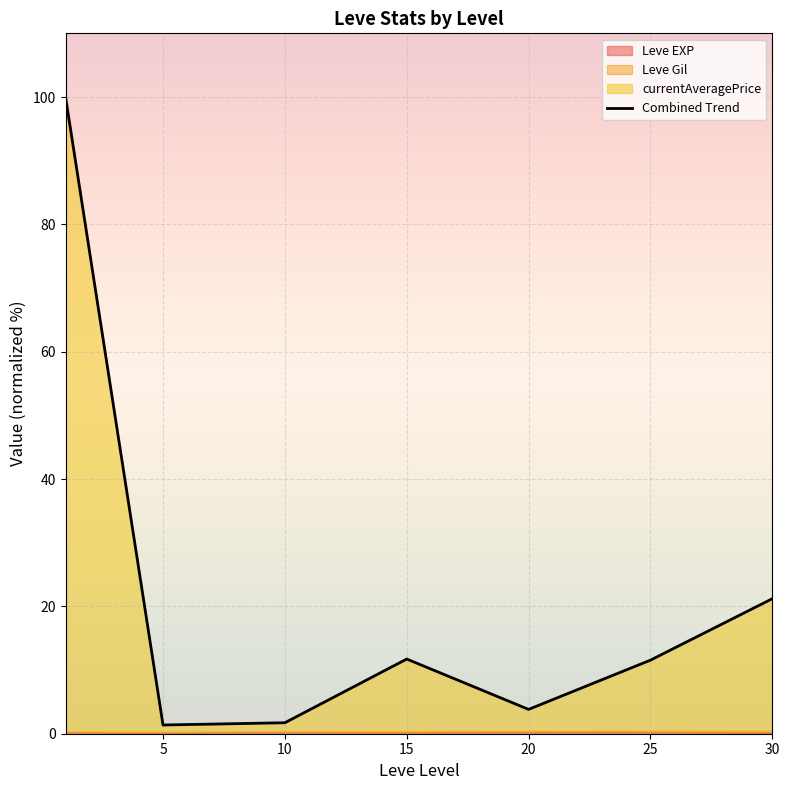

What is the ratio of the value at 5 to the value at 15?

0.1